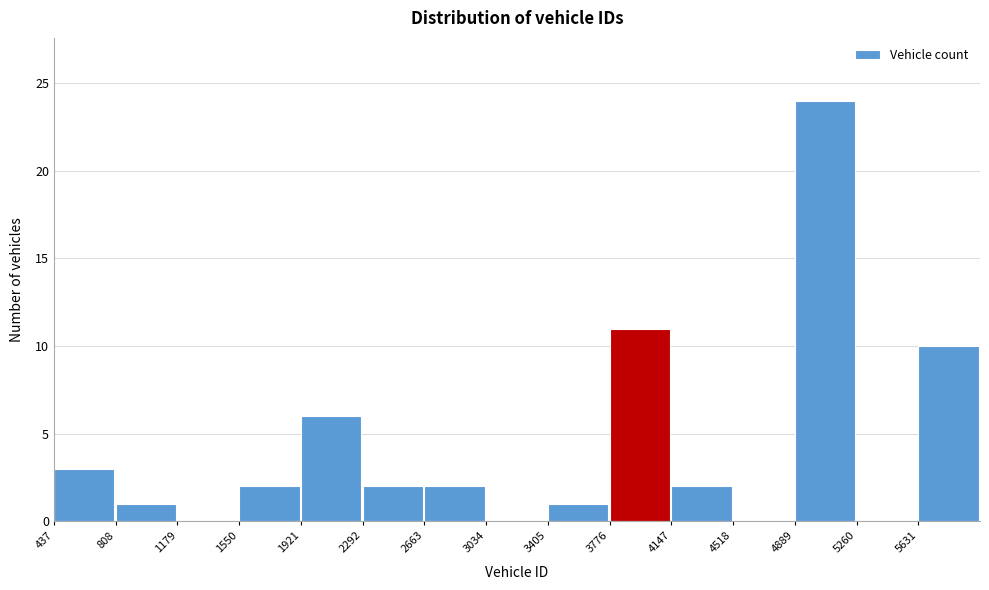

How tall is the bar that spans 1550 to 1900 on the x-axis? Neither the bar edges nor the heights are printed on the chart, so give them approximately, as read against the axes.

2